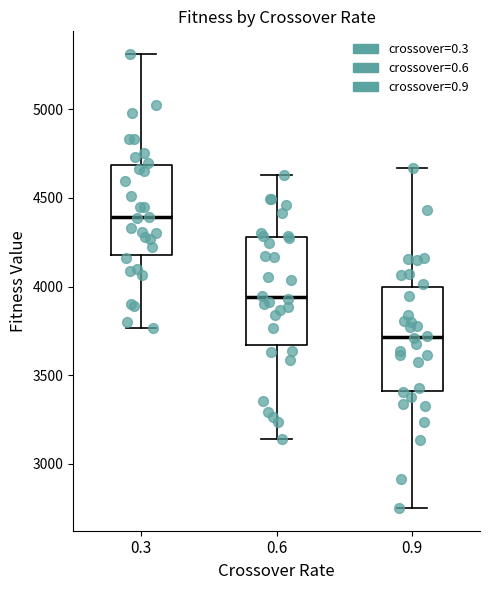

Which box has the lowest median line?

0.9